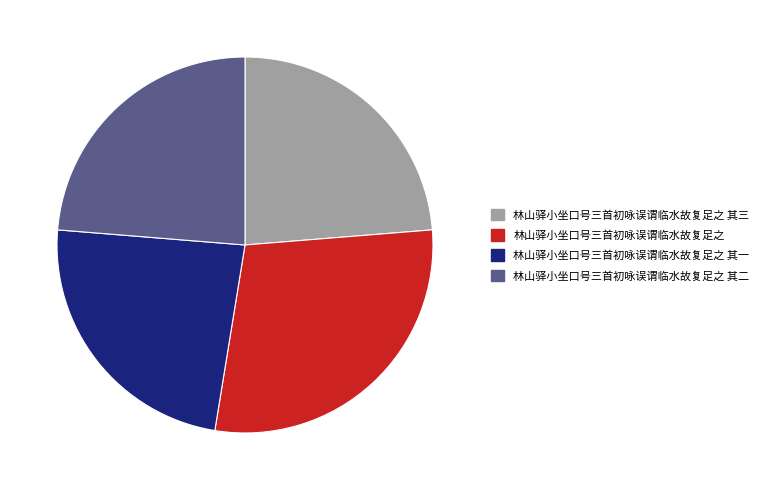

Is it true that 林山驿小坐口号三首初咏误谓临水故复足之 其二 is 24% of the pie?

True